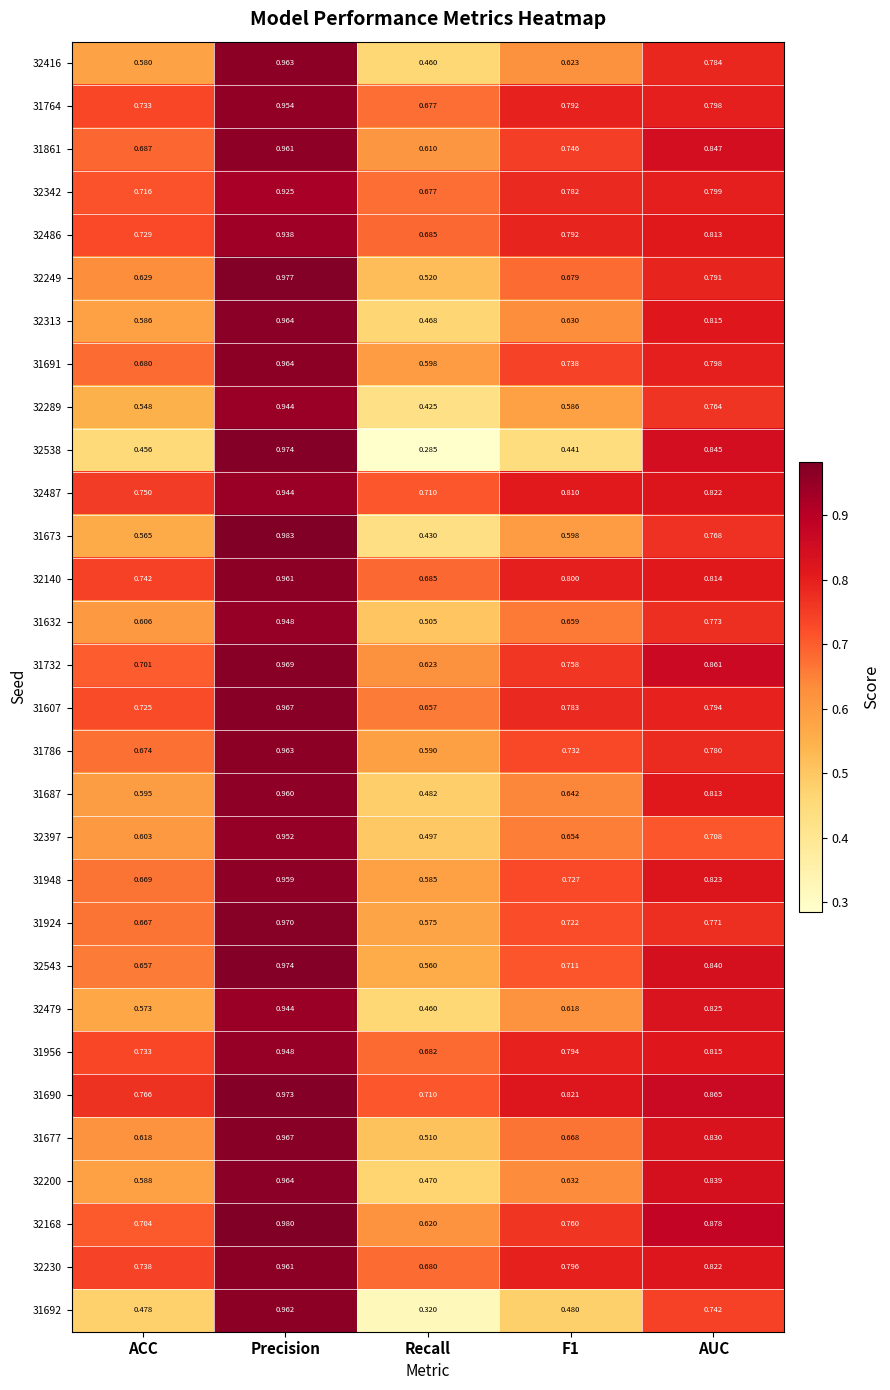

Is the value of 32289 at Recall greater than the value of 32487 at F1?

No